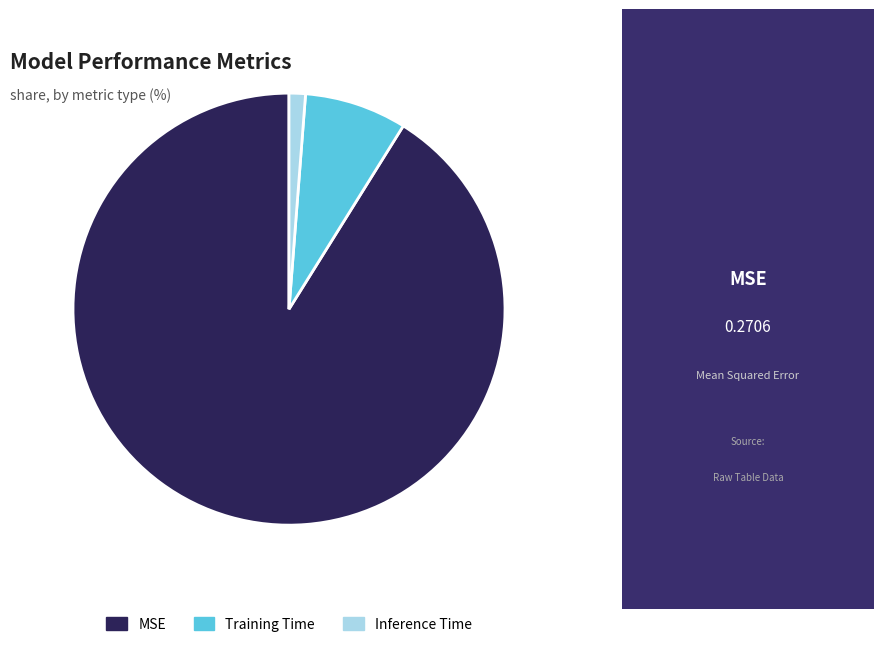

How many slices are in this pie chart?

3